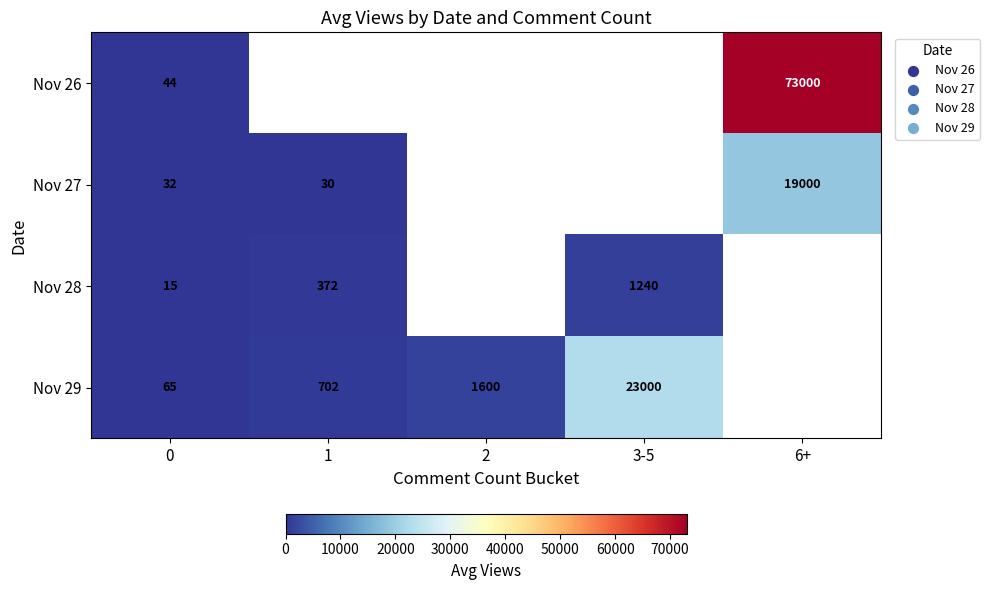

What is the difference between the highest and lowest values at 6+?

54000.0